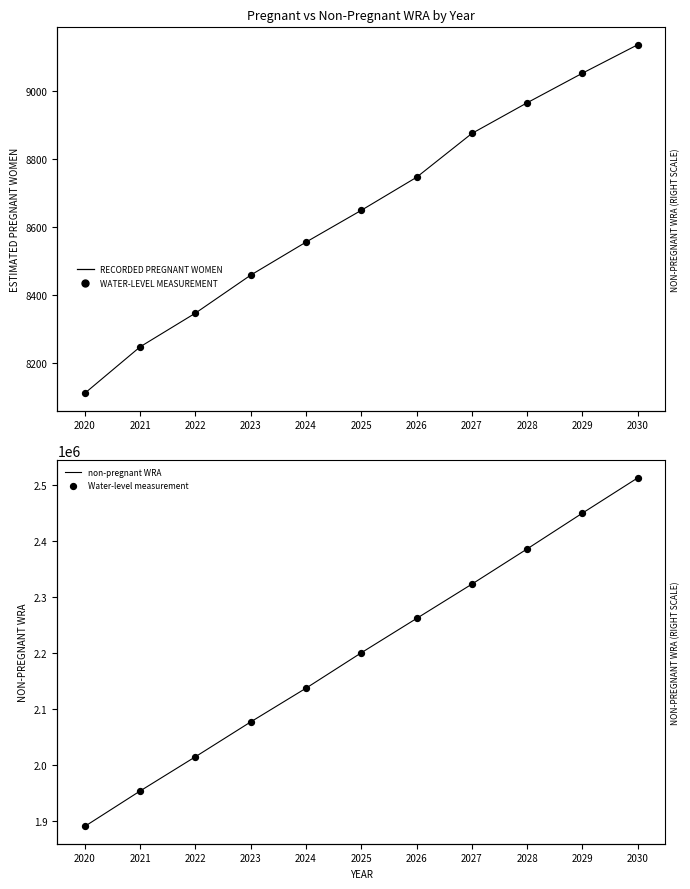

At which category is the sum across all series the highest?

2030